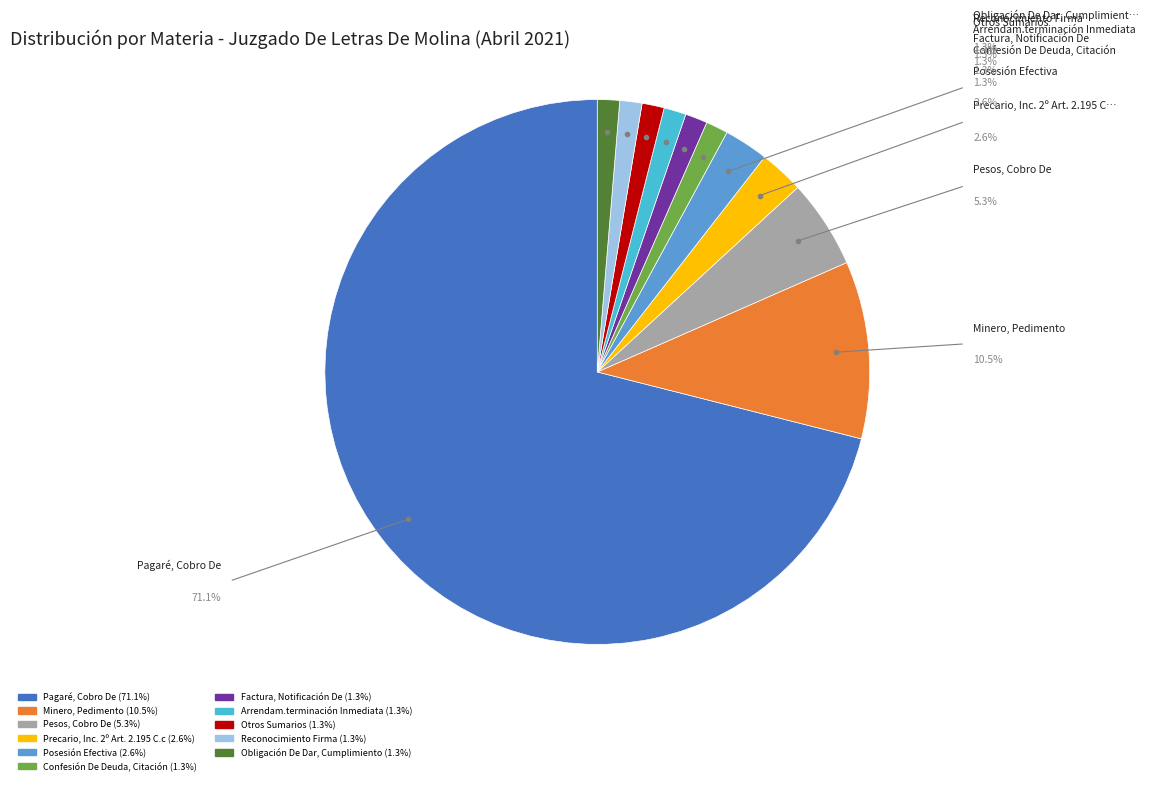

Which has a higher value, Pagaré, Cobro De or Pesos, Cobro De?

Pagaré, Cobro De